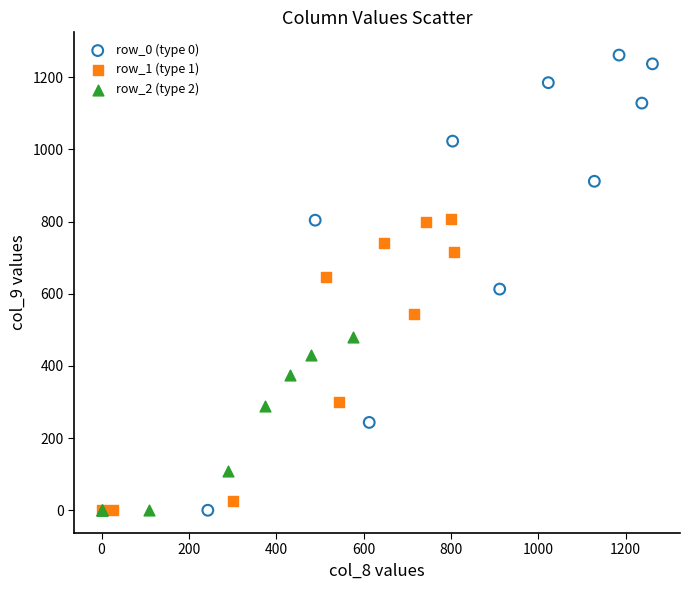

Which series contains the highest Y value?

row_0 (type 0)